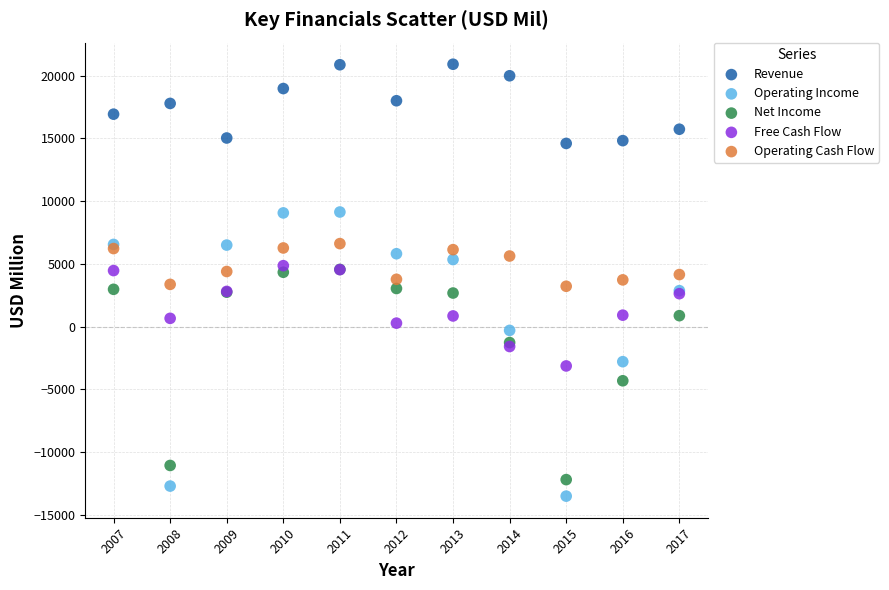

Which series contains the lowest Y value?

Operating Income